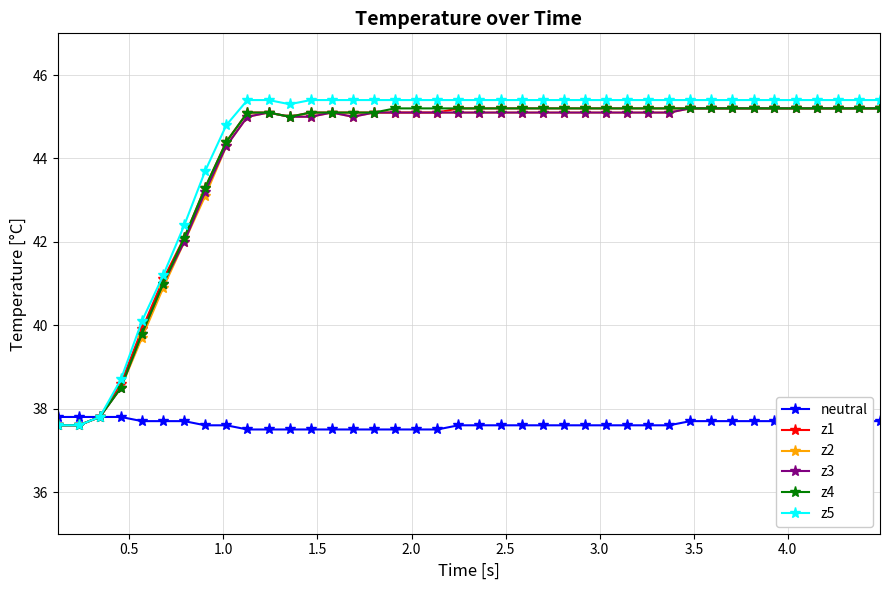

How many data points in z5 are above 45?

31